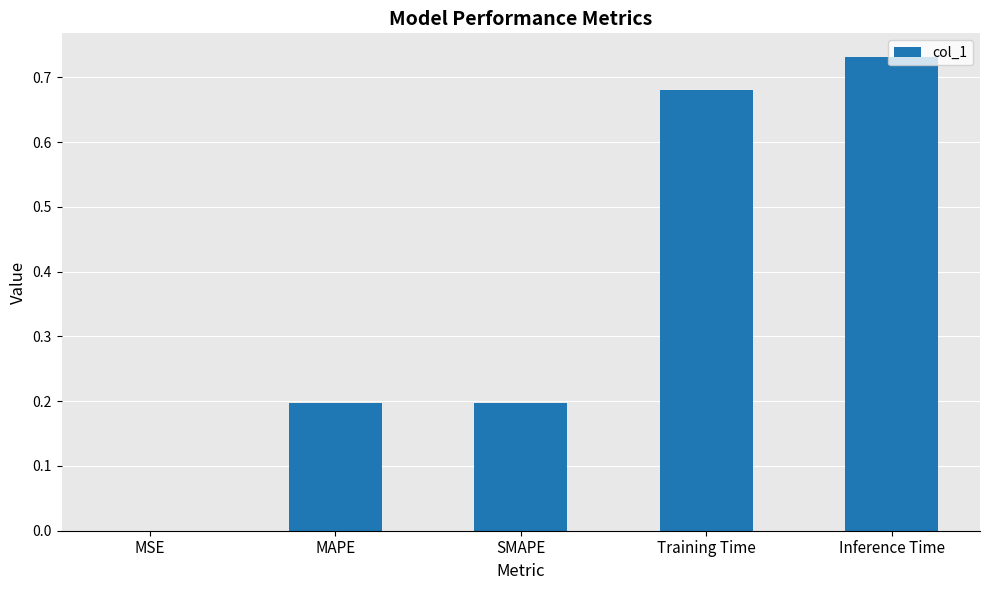

Which label corresponds to the largest value in the chart?

Inference Time